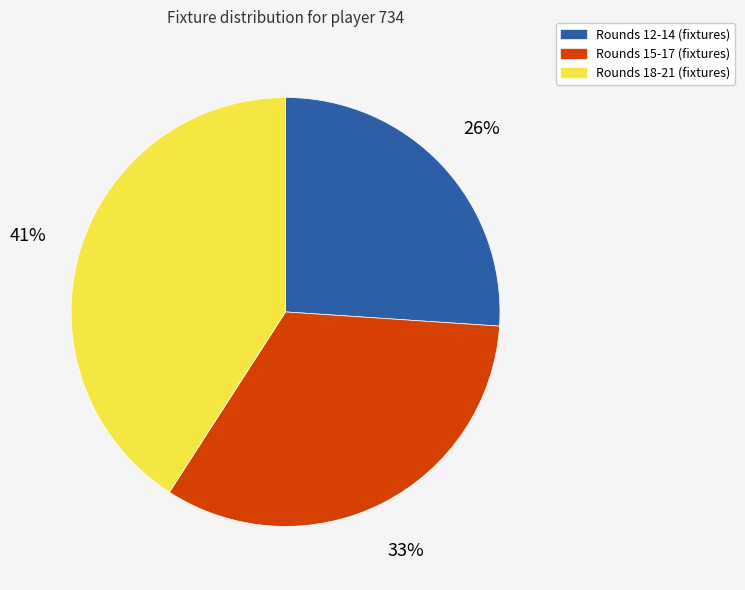

Does any single category account for the majority?

No